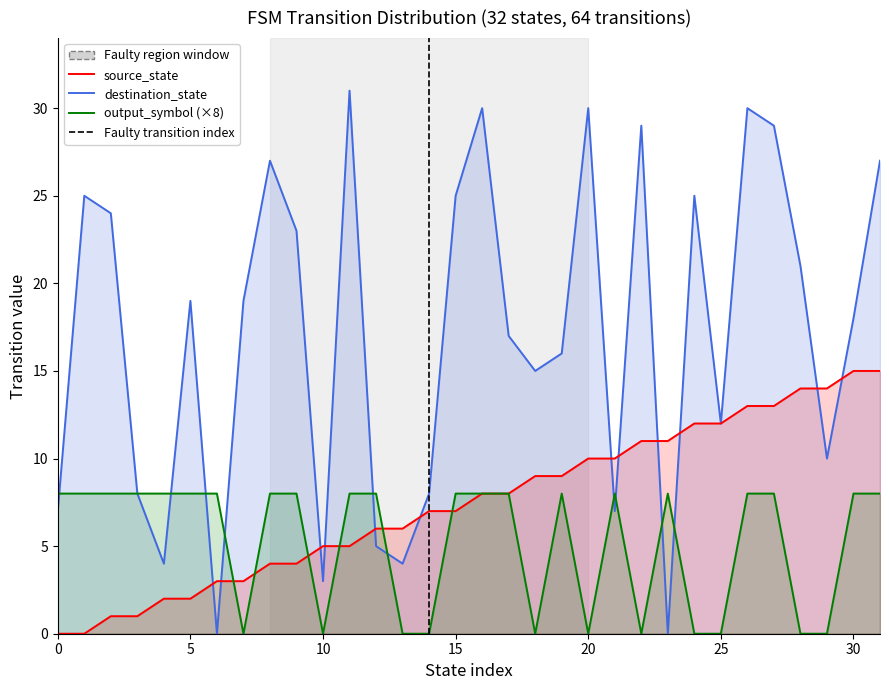

Which category has the highest value in the destination_state series?

11